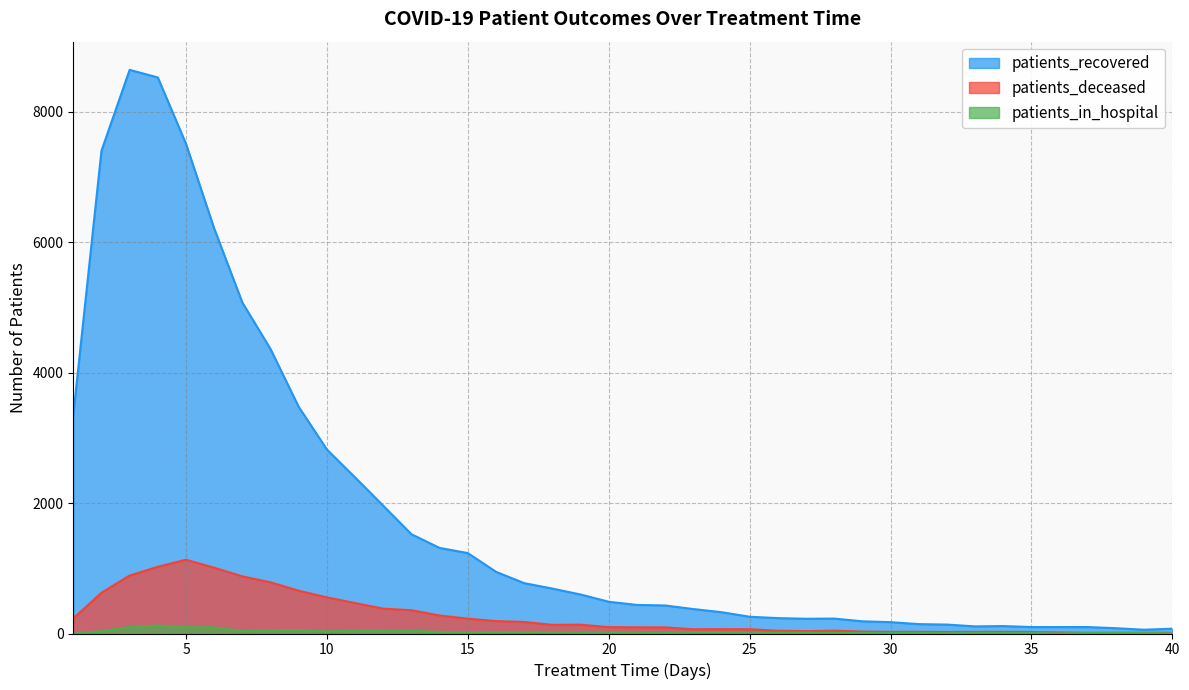

List the labels in order of patients_recovered value, smallest first.

39, 40, 38, 35, 36, 37, 33, 34, 32, 31, 30, 29, 27, 28, 26, 25, 24, 23, 22, 21, 20, 19, 18, 17, 16, 15, 14, 13, 12, 11, 10, 1, 9, 8, 7, 6, 2, 5, 4, 3